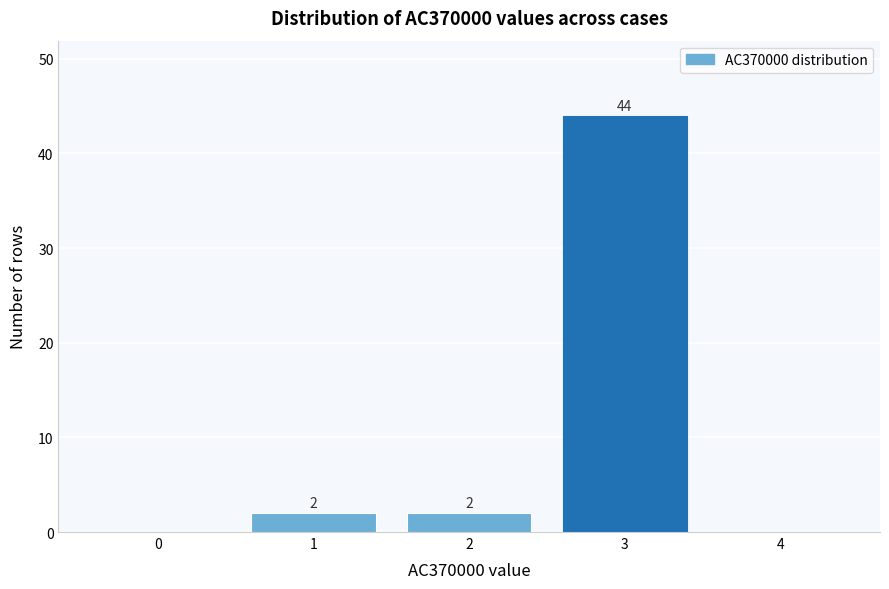

Reading right to left, list all the values displayed in this chart.

4=0	3=44	2=2	1=2	0=0